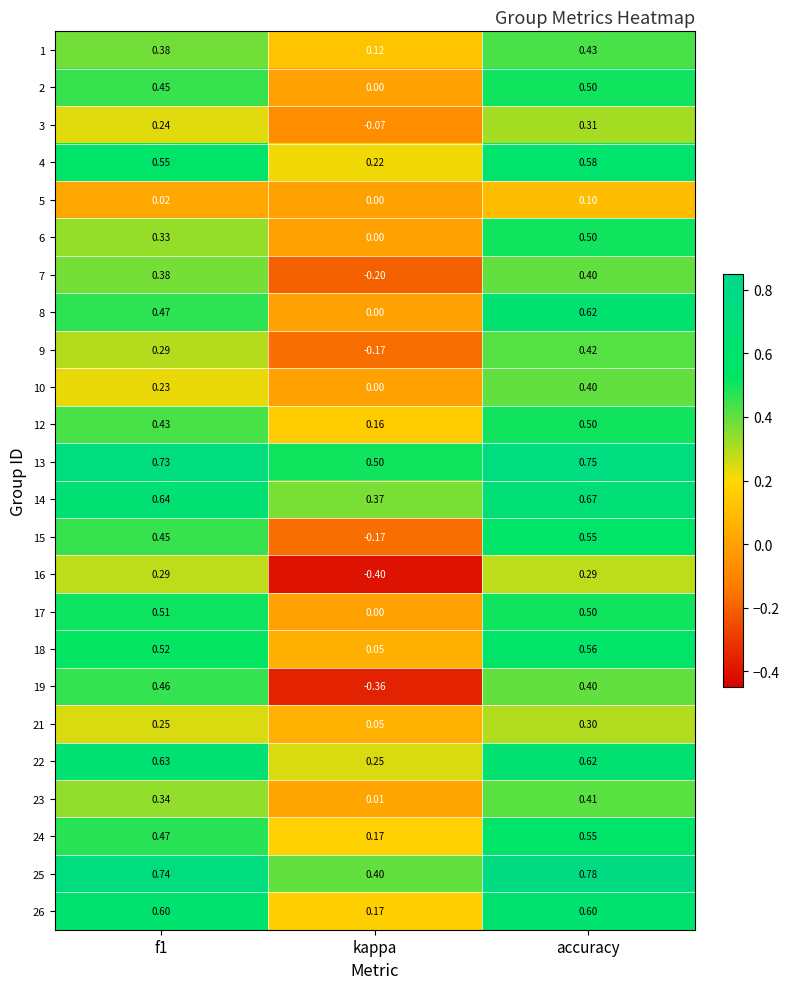

At which label does 24 reach its peak?

accuracy